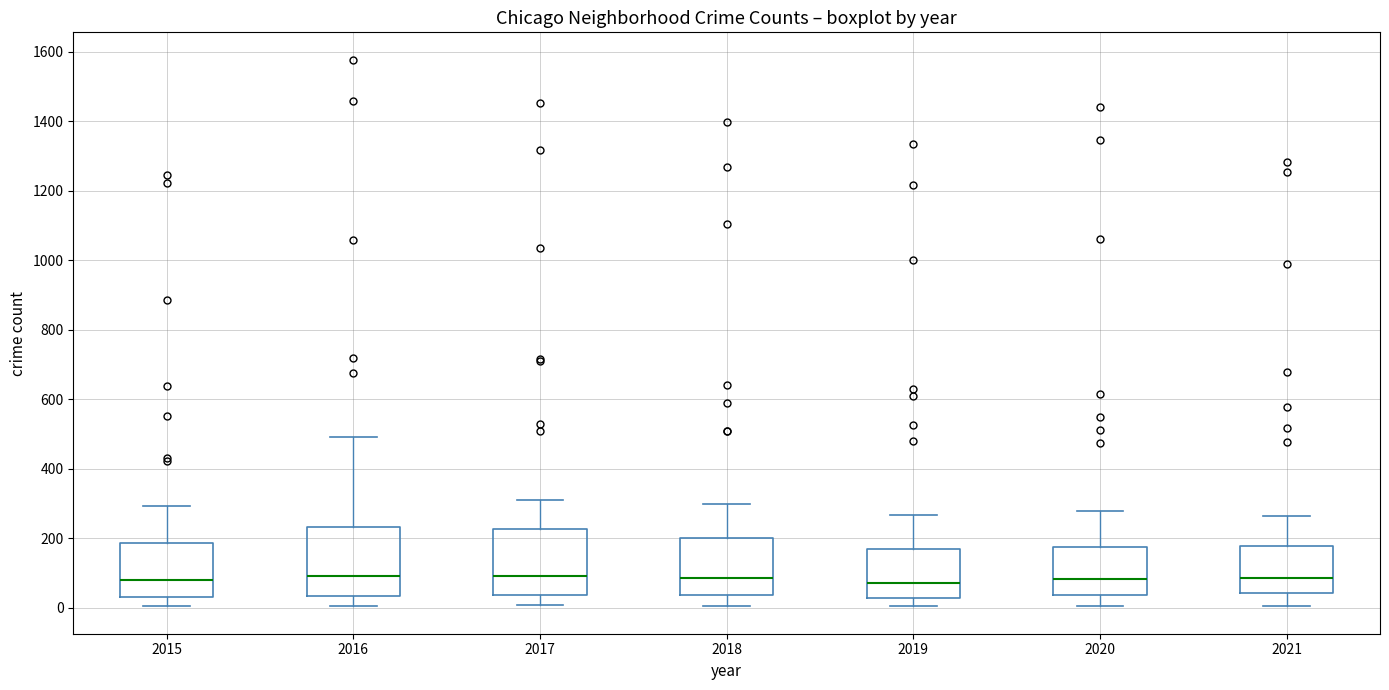

Where is the lower edge of the box at x = 2021 on the y-axis? The values are not printed on the chart, so give them approximately, as read against the axis.

40